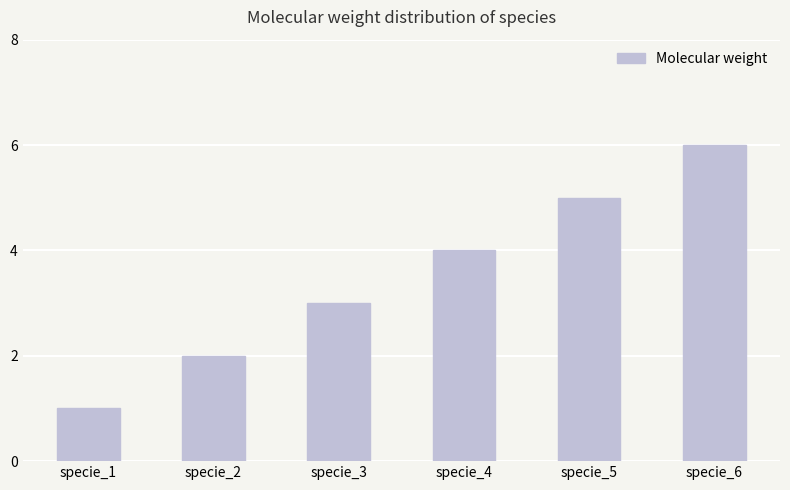

Count the number of data series in this chart.

1